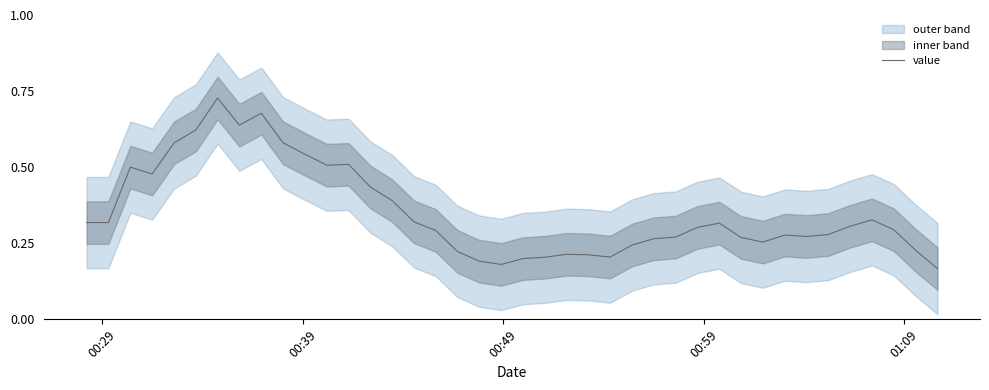

What is the minimum value shown in the chart?

0.2